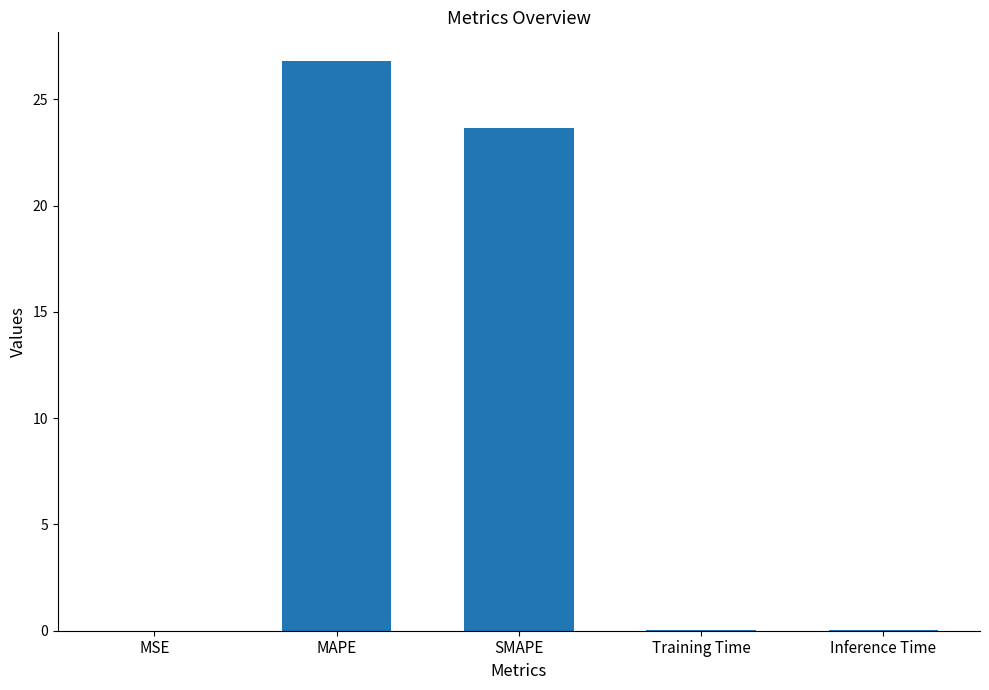

Approximately how many times larger is the value at SMAPE compared to MAPE?

0.9